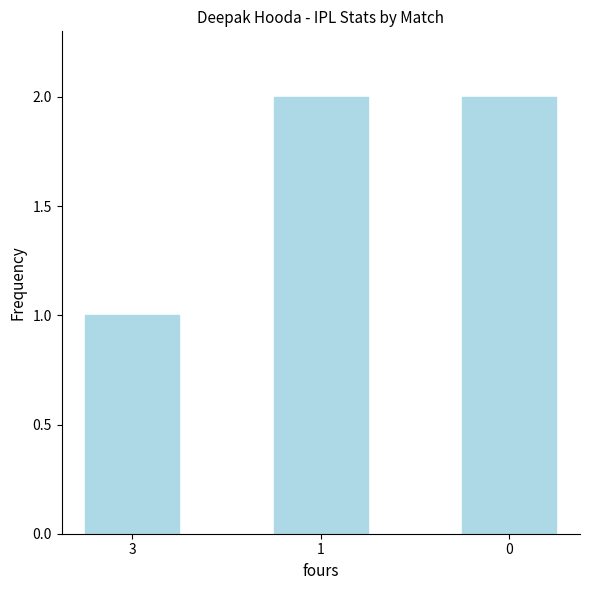

Reading right to left, transcribe all the data shown in this chart.

0=2	1=2	3=1